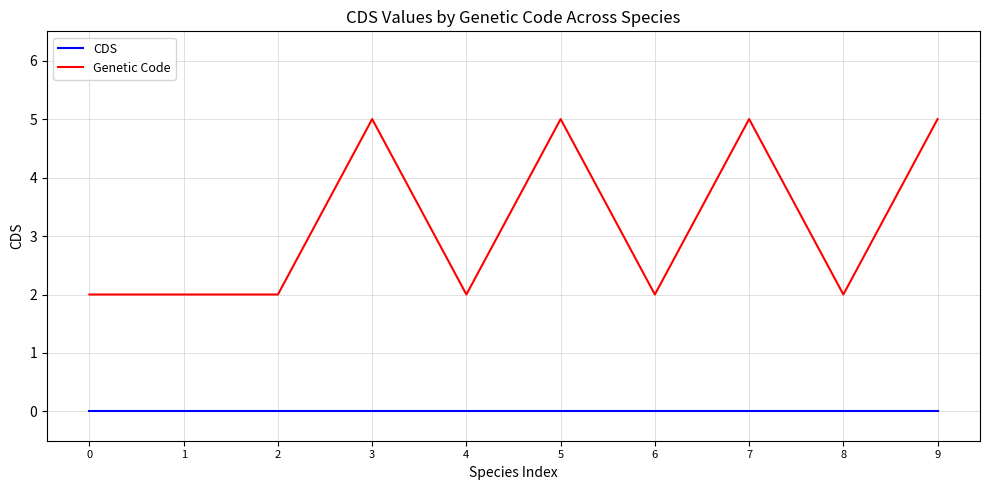

Reading left to right, what are all the values shown in this chart?

CDS: 0=0	1=0	2=0	3=0	4=0	5=0	6=0	7=0	8=0	9=0
Genetic Code: 0=2	1=2	2=2	3=5	4=2	5=5	6=2	7=5	8=2	9=5